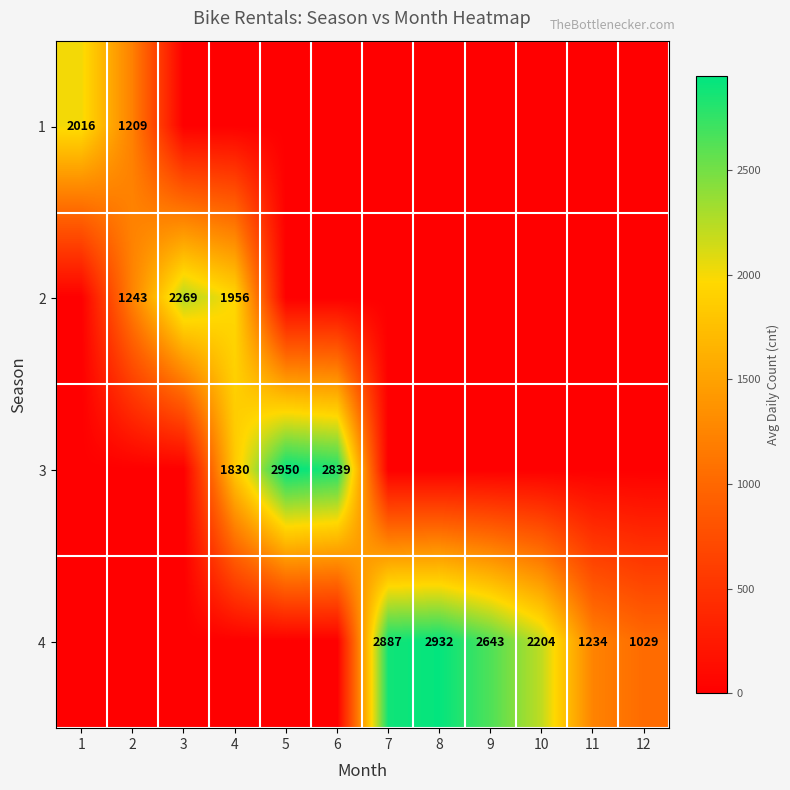

Is it true that 2 equals 1243 at 2?

True